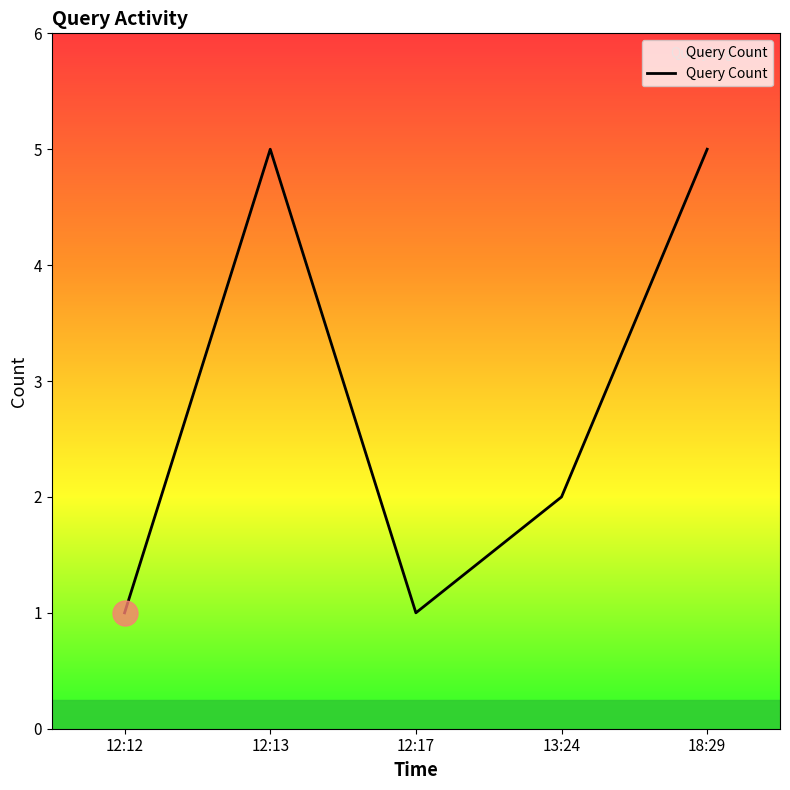

What is the ratio of the value at 12:12 to the value at 13:24?

0.5